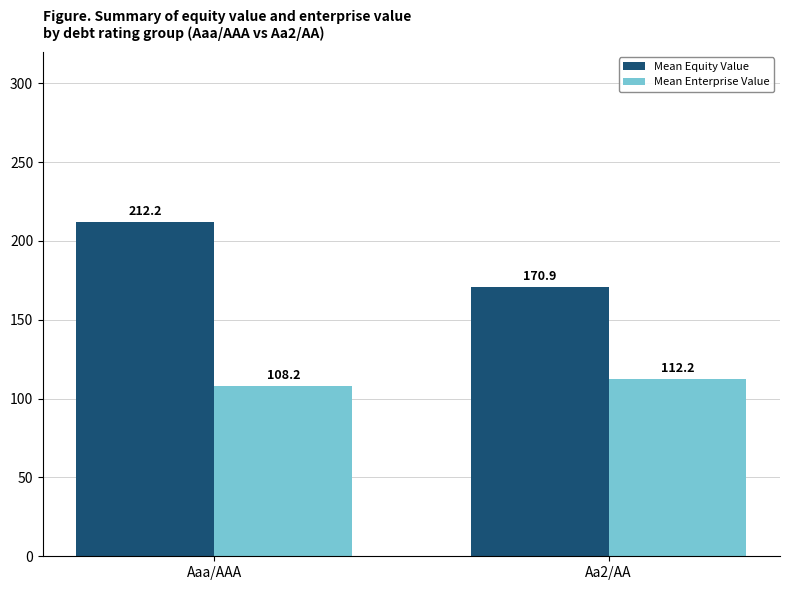

Rank the series at Aaa/AAA from lowest to highest value.

Mean Enterprise Value, Mean Equity Value